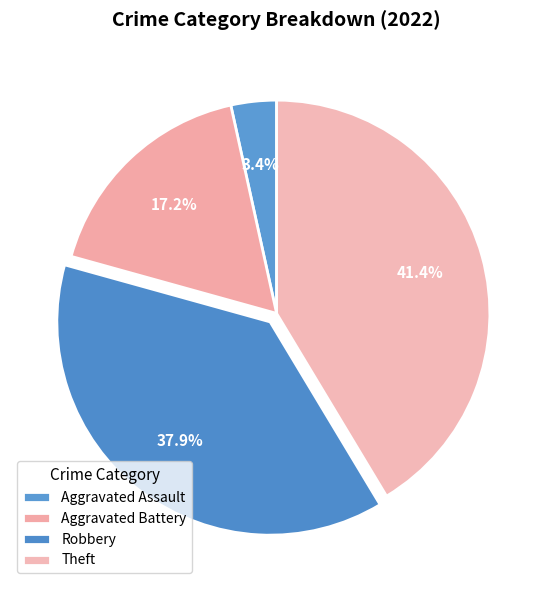

Does Robbery represent more than half of the total?

No